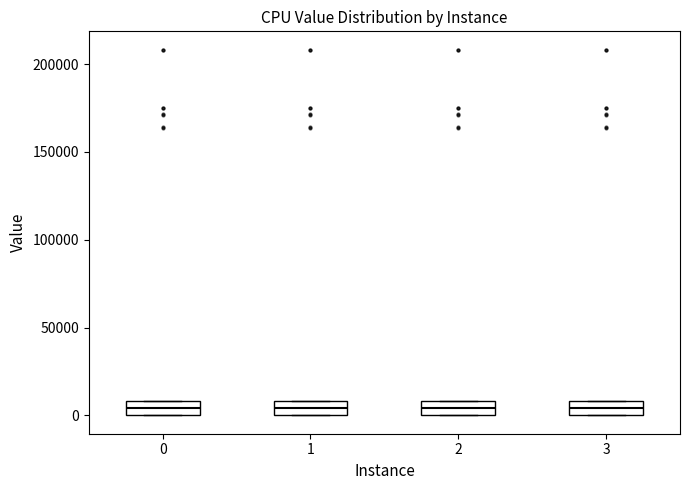

Reading left to right, read every box against the y-axis: the position of its median line, the range the box covers, and the ends of its whiskers. The values are not printed on the chart, so give them approximately, as read against the axis.

0: median 5000, box 0 to 10000, whiskers 0 to 10000
1: median 5000, box 0 to 10000, whiskers 0 to 10000
2: median 5000, box 0 to 10000, whiskers 0 to 10000
3: median 5000, box 0 to 10000, whiskers 0 to 10000